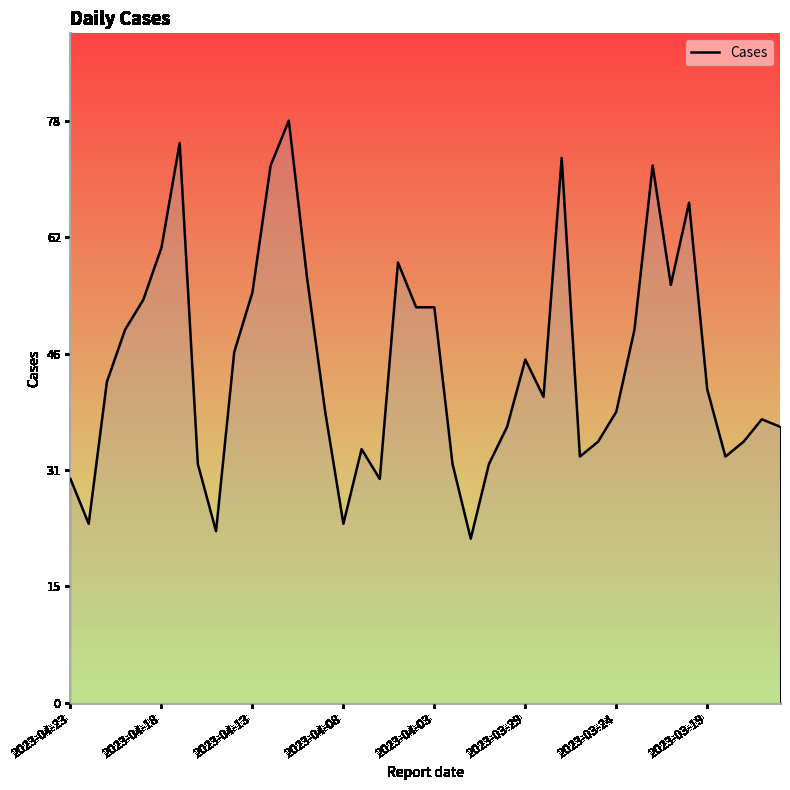

What is the difference between the maximum and minimum values?

56